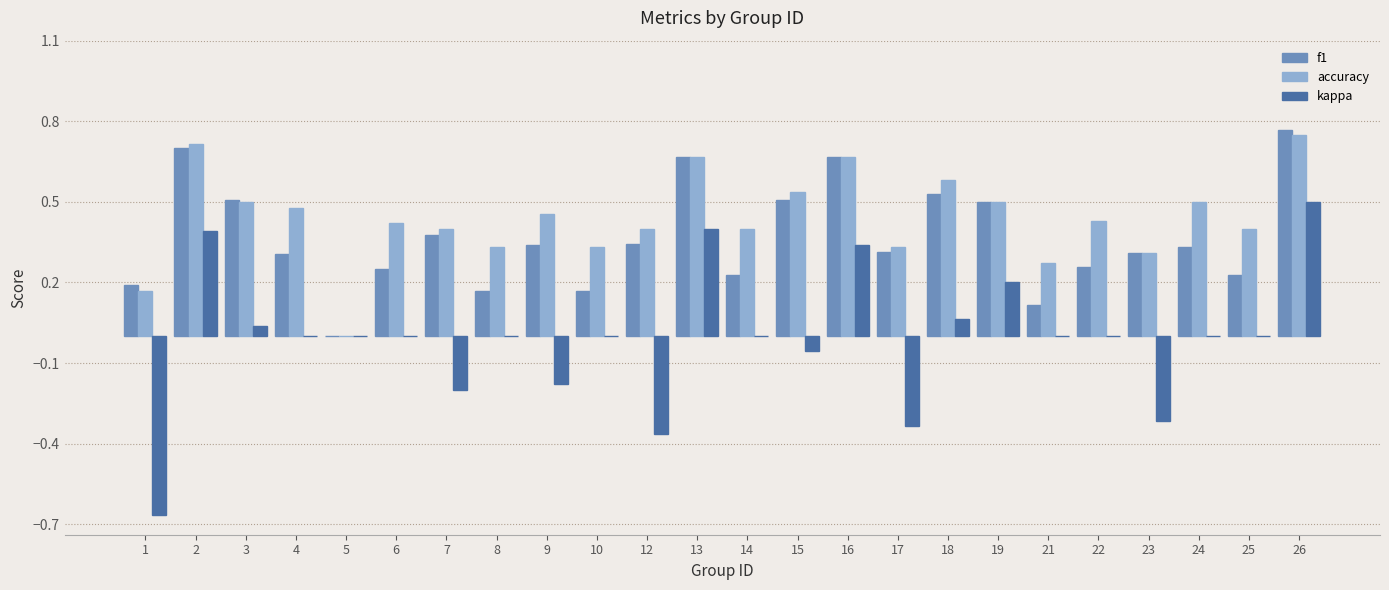

Between 1 and 7, which series saw the biggest shift?

kappa